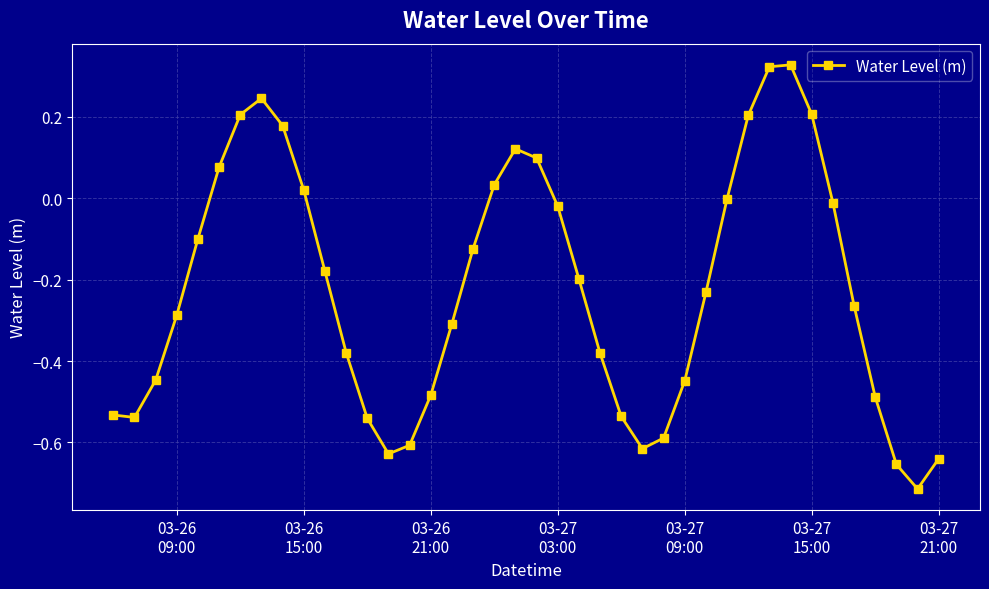

What is the difference between the maximum and second lowest values?

1.0